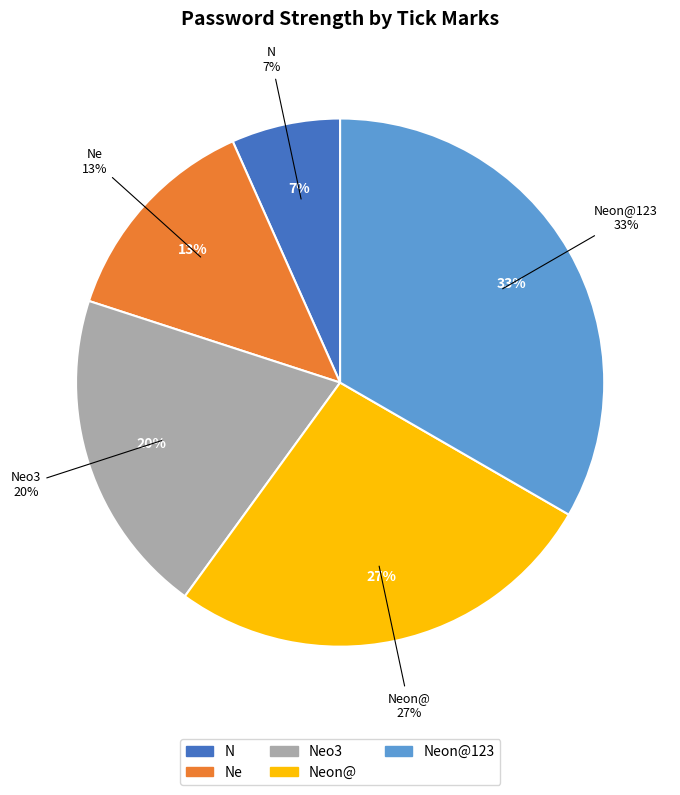

To the nearest percent, what percentage of the pie is N?

7%